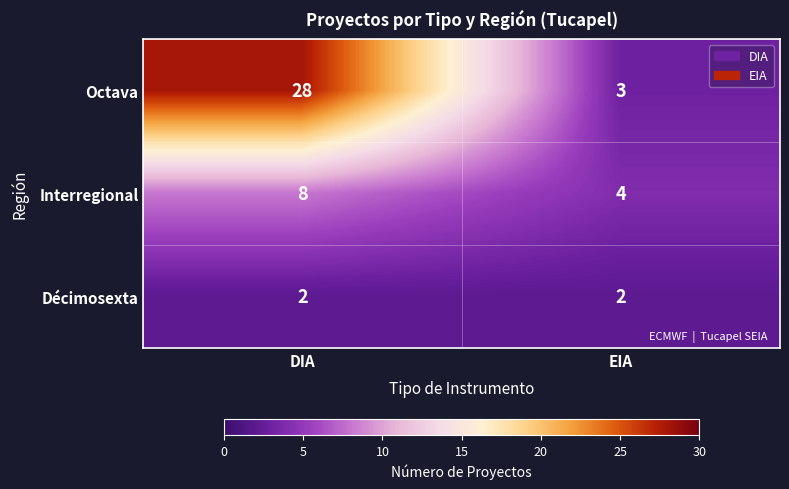

True or false: Décimosexta has a value of 3 at EIA.

False